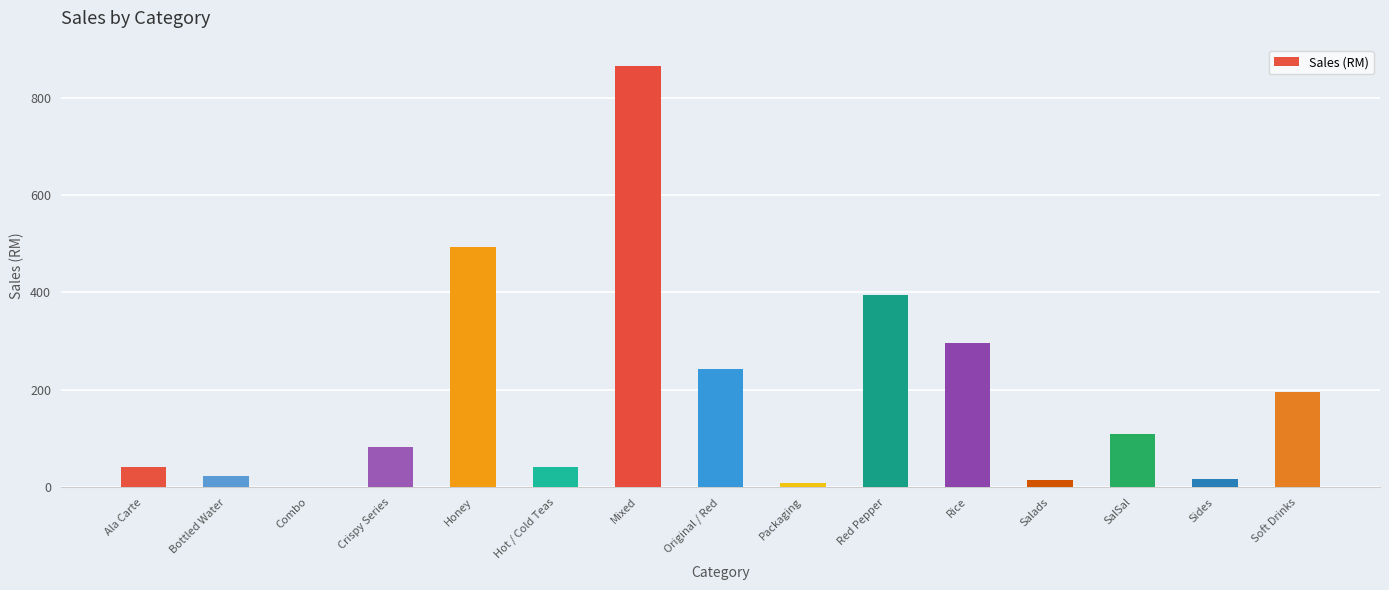

What is the sum of the values at Original / Red and Crispy Series?

325.5